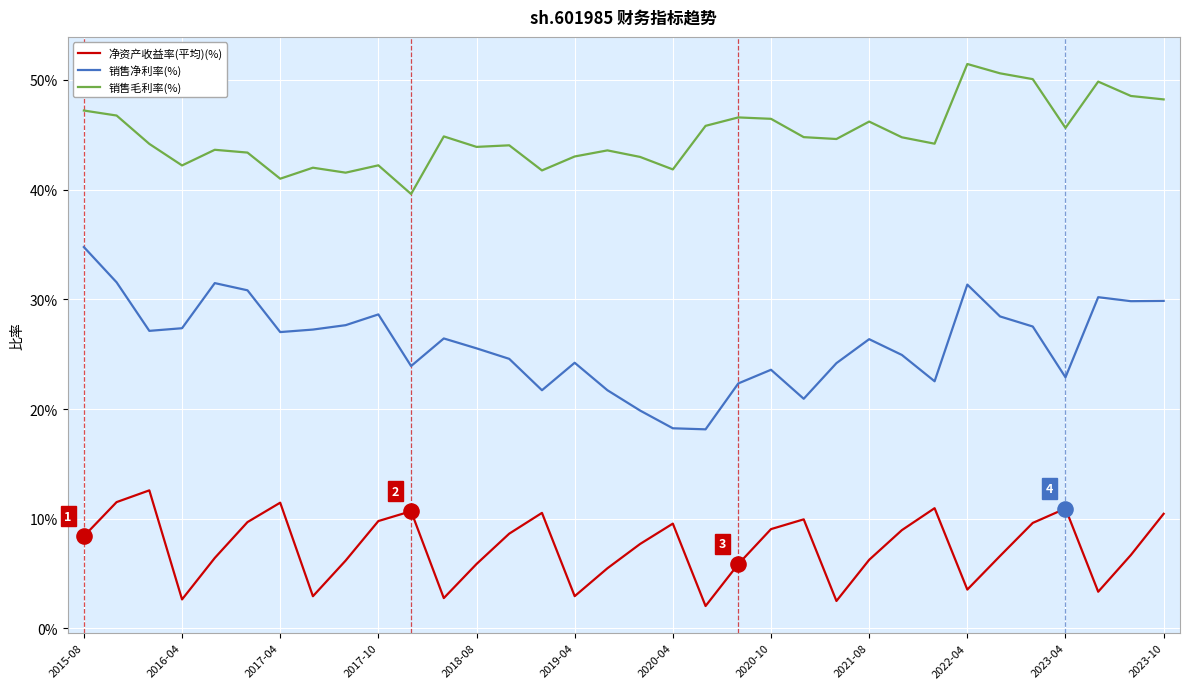

What are all the series names shown in the legend?

净资产收益率(平均)(%), 销售净利率(%), 销售毛利率(%)